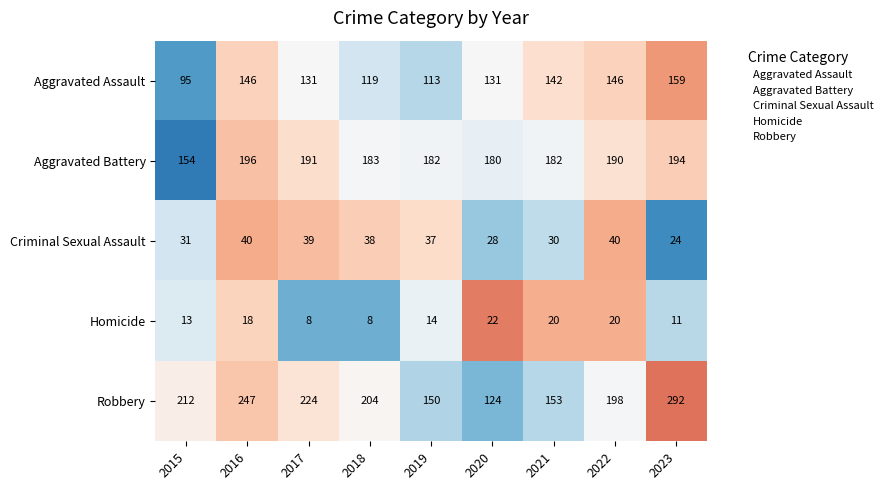

At which category is the sum across all series the highest?

2023